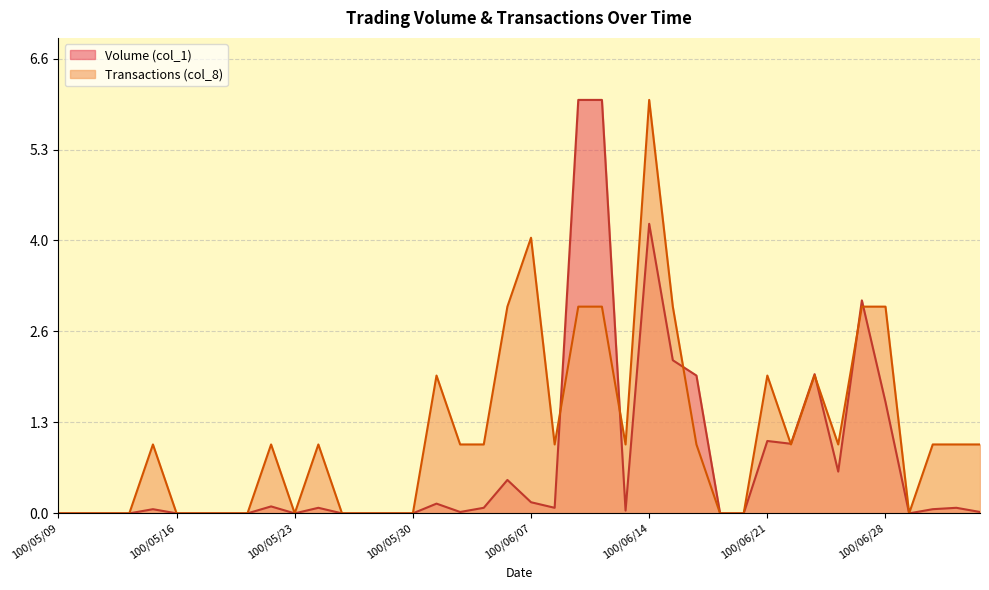

What is the total value across all series at 100/06/28?

4.6